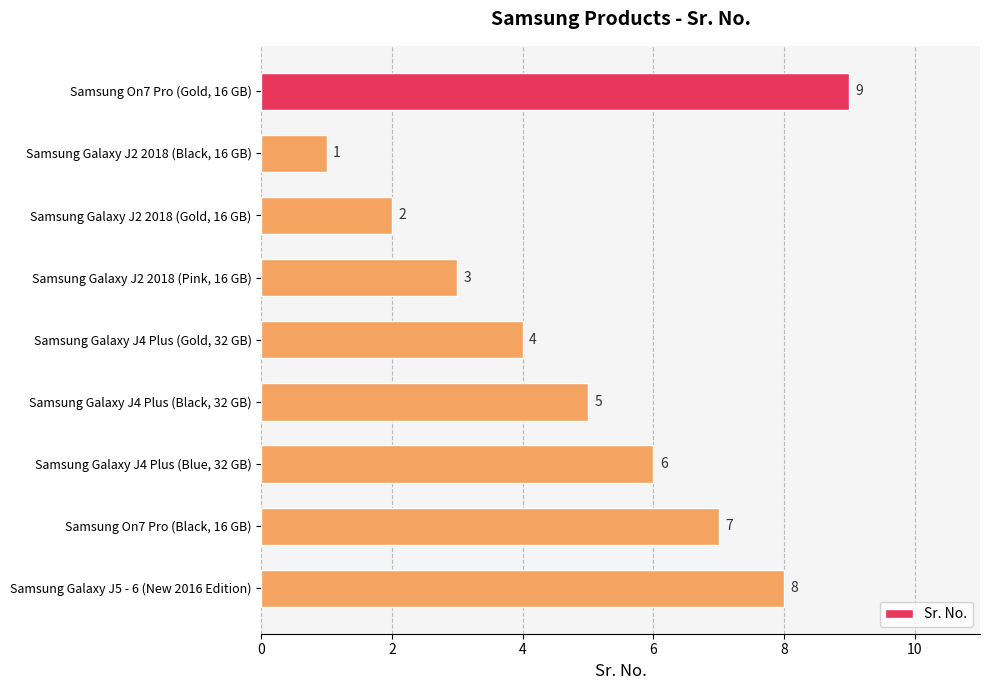

Does the chart contain any negative values?

No